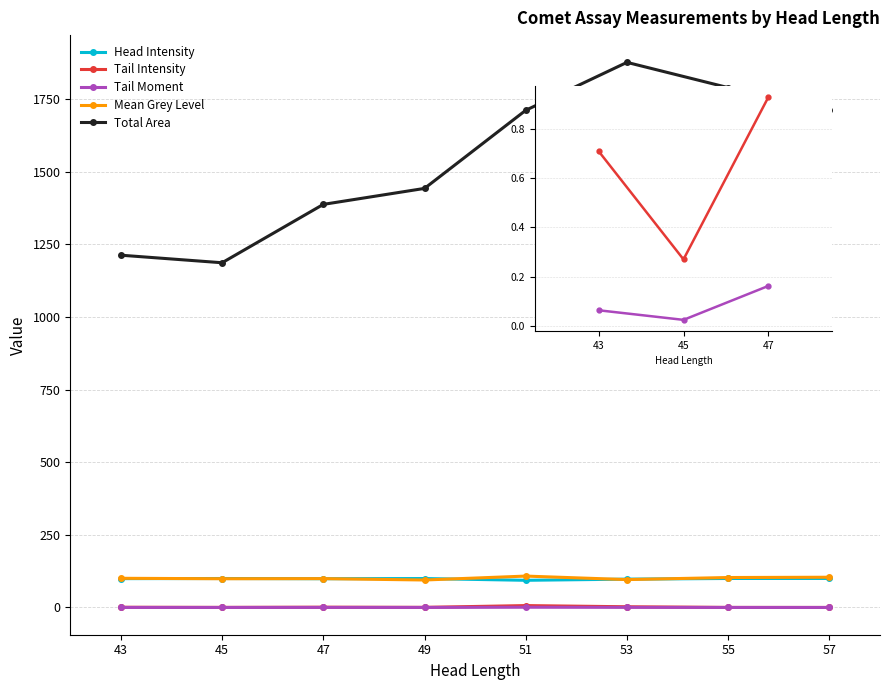

What is the total value across all series at 53?

2073.3